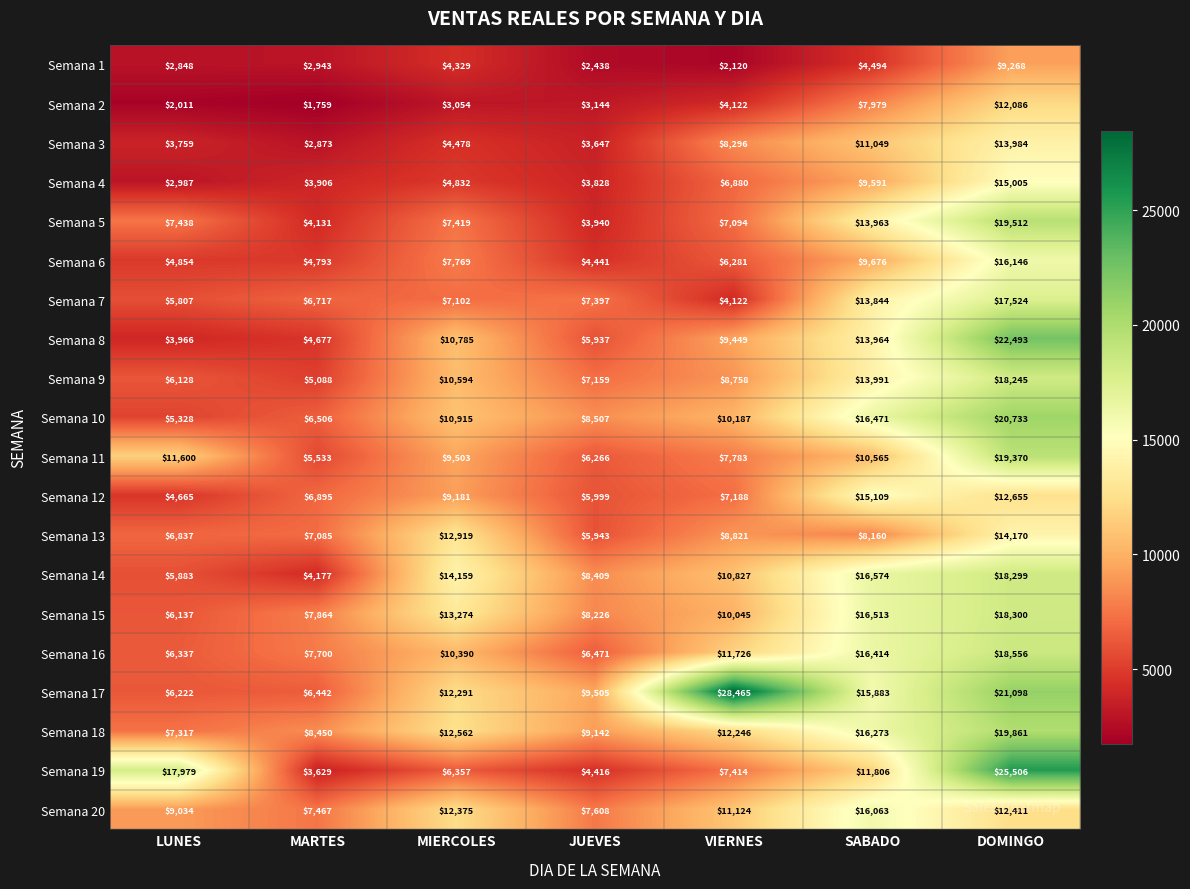

Rank the series at LUNES from lowest to highest value.

Semana 2, Semana 1, Semana 4, Semana 3, Semana 8, Semana 12, Semana 6, Semana 10, Semana 7, Semana 14, Semana 9, Semana 15, Semana 17, Semana 16, Semana 13, Semana 18, Semana 5, Semana 20, Semana 11, Semana 19